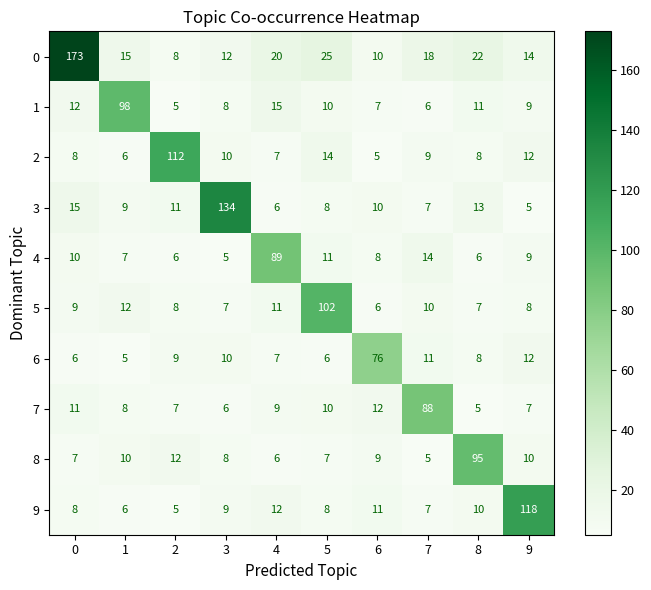

The 3 series shows 5 at 7. True or false?

False